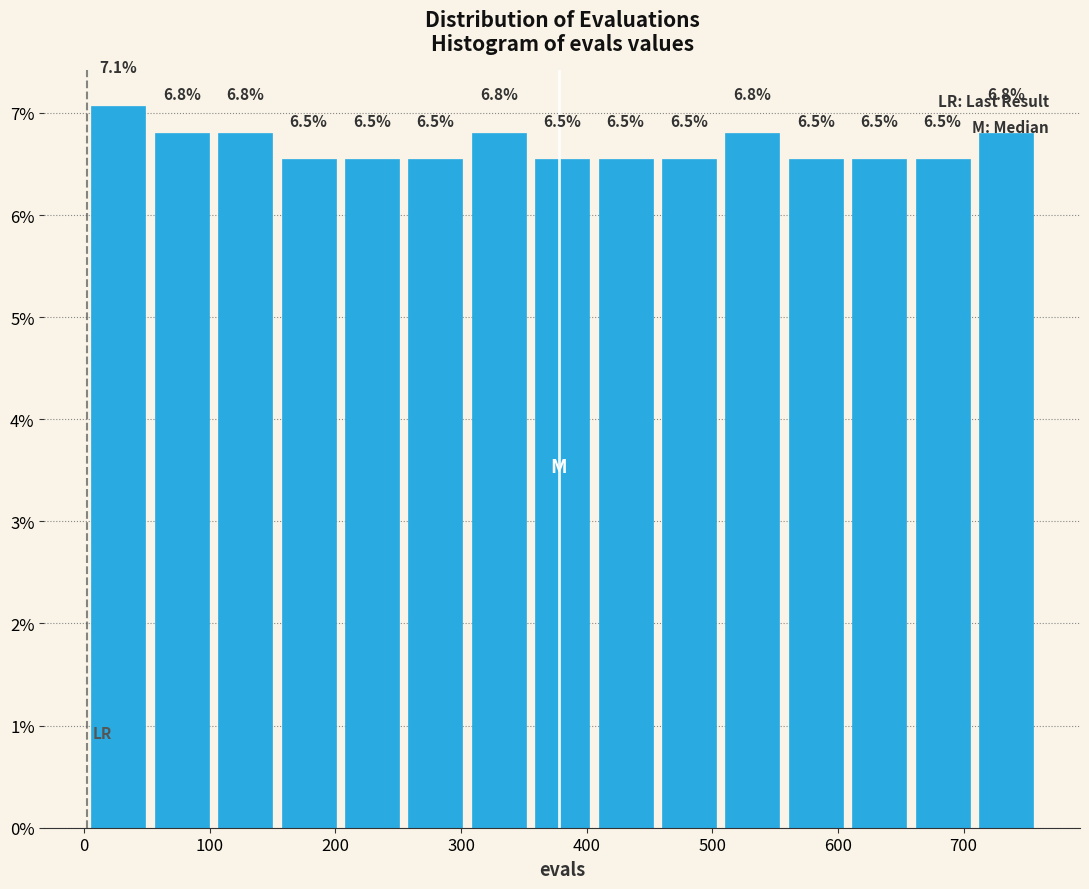

Which range on the x-axis has the tallest bar?

0 to 50